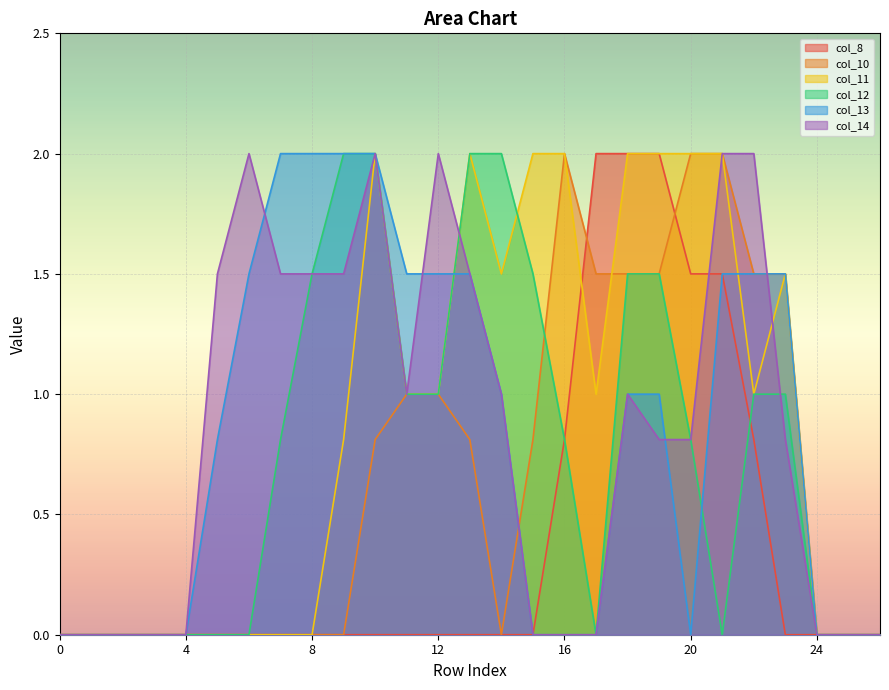

At which label is col_12 closest to 1?

11